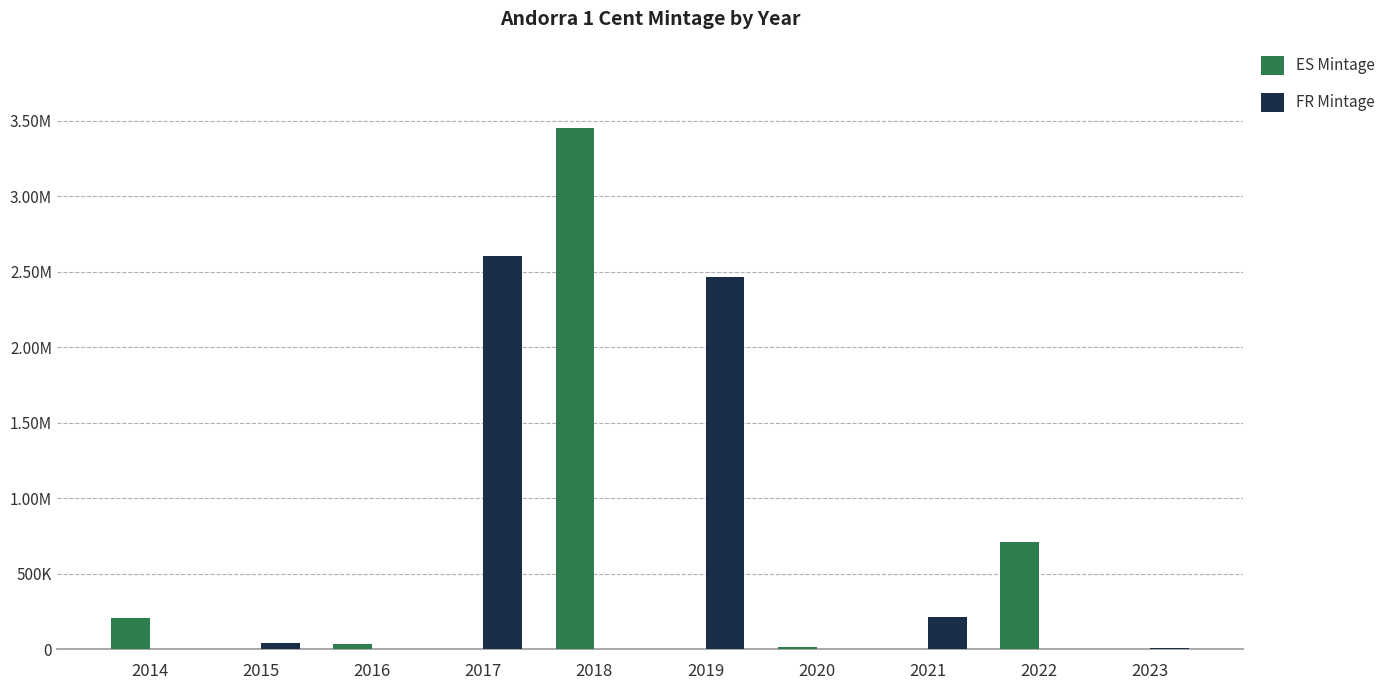

What are all the series names shown in the legend?

ES Mintage, FR Mintage